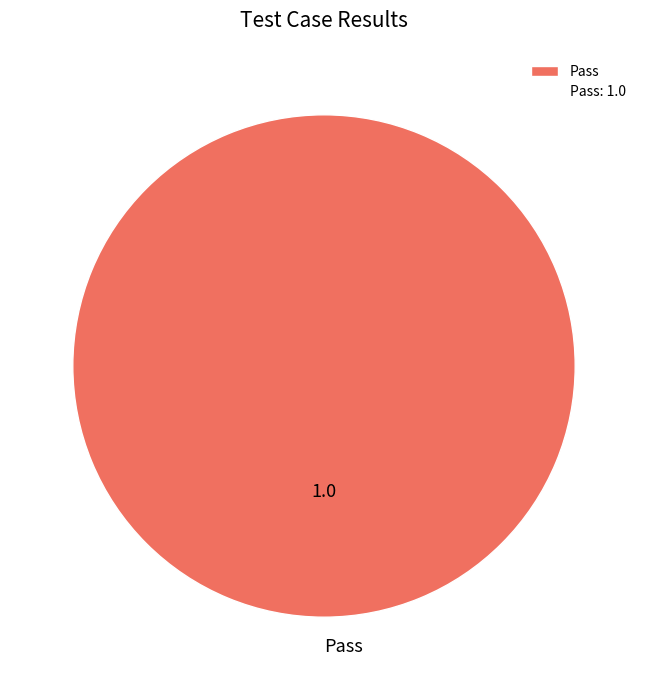

Rank the categories by value from lowest to highest.

Pass